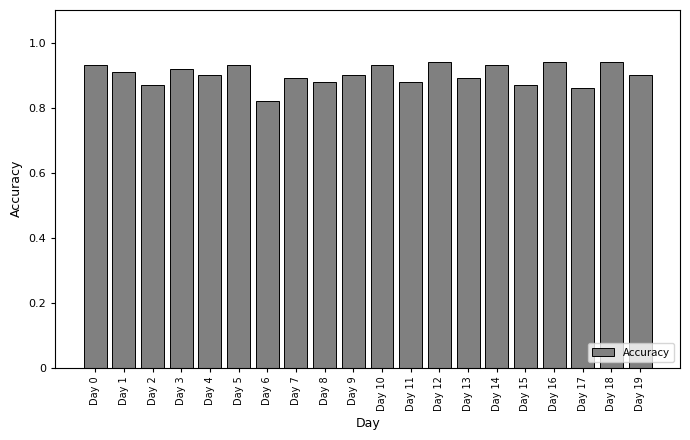

True or false: the data shows 1.5 at Day 7.

False